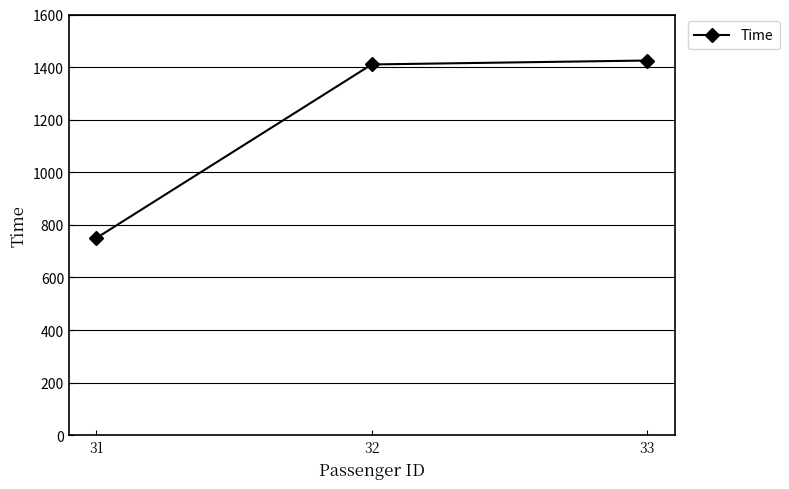

Reading left to right, transcribe all the data shown in this chart.

31=750	32=1410	33=1425